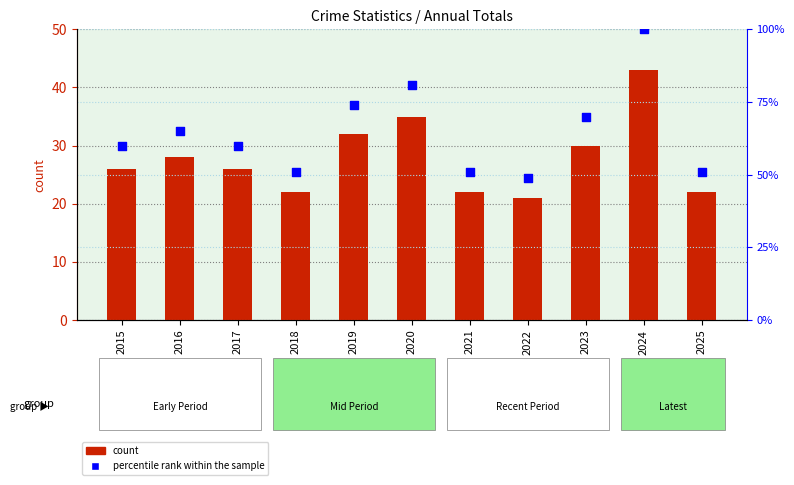

Which series has the largest Y range (max minus min)?

percentile rank within the sample